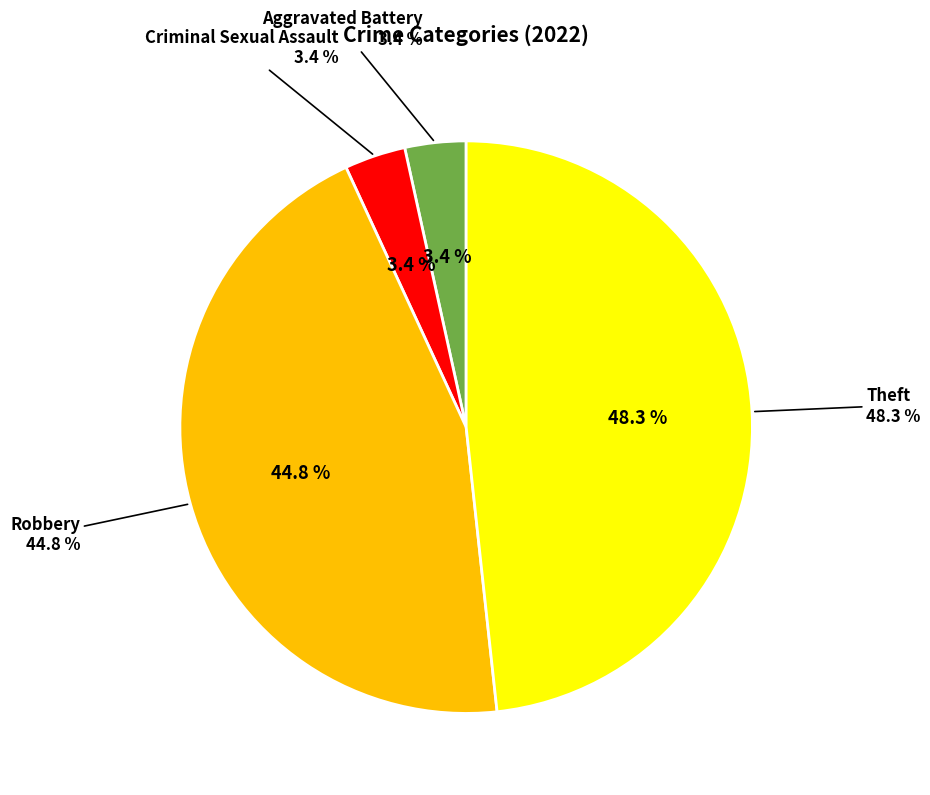

To the nearest percent, what percentage of the pie is Aggravated Battery?

3%